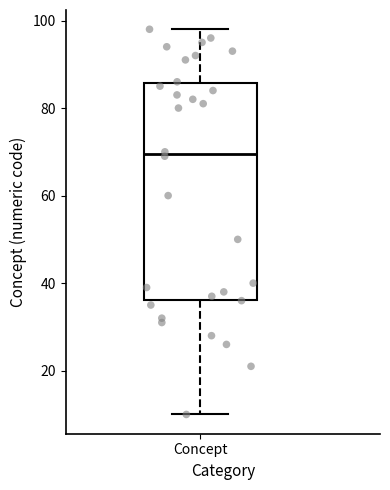

Where does the upper whisker of the box for Concept end on the y-axis? The values are not printed on the chart, so give them approximately, as read against the axis.

98